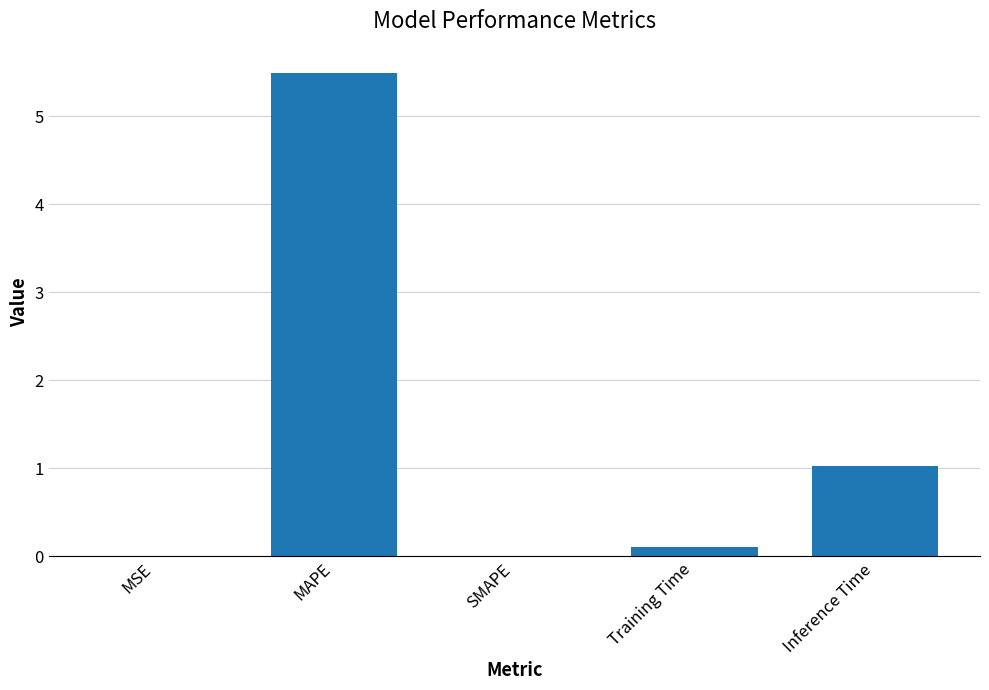

What is the sum of all values?

6.6